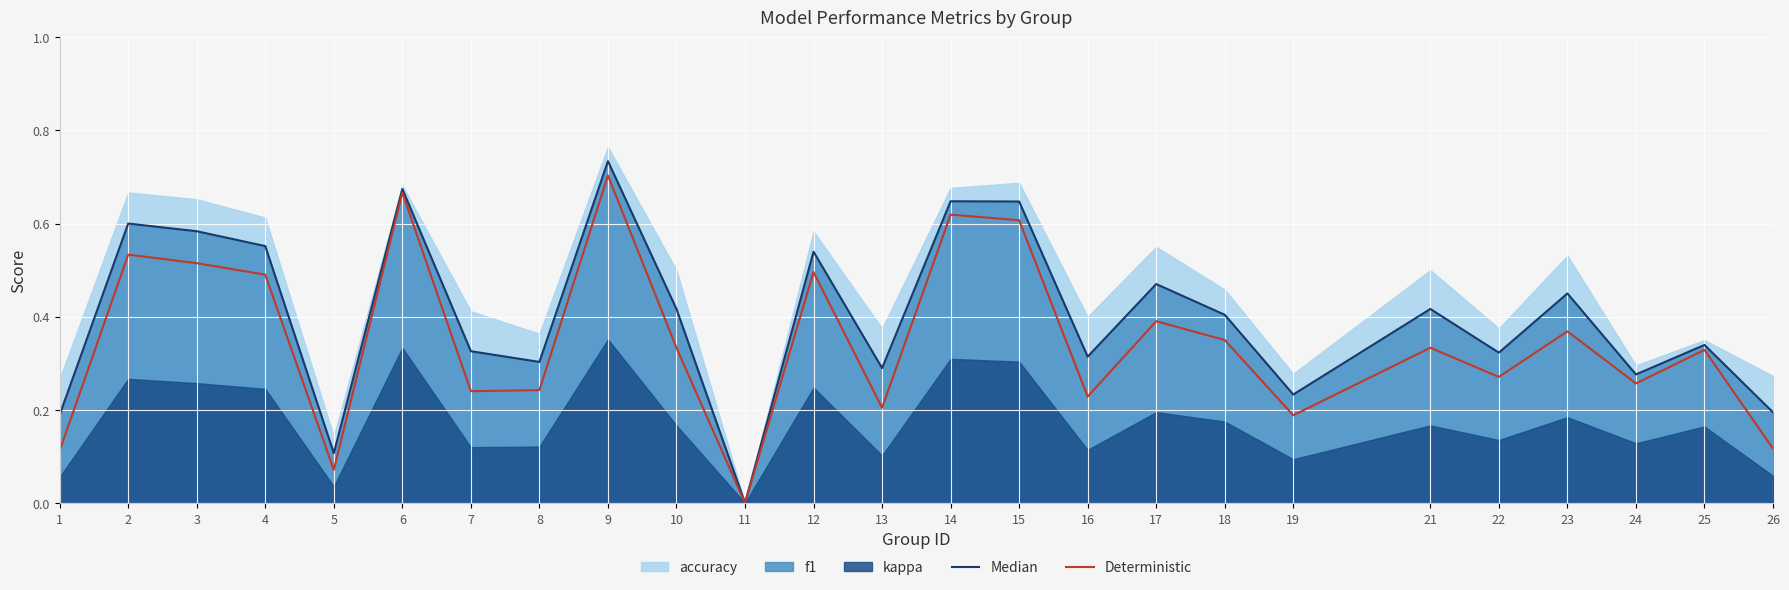

Which series changed the most between 6 and 7?

Deterministic